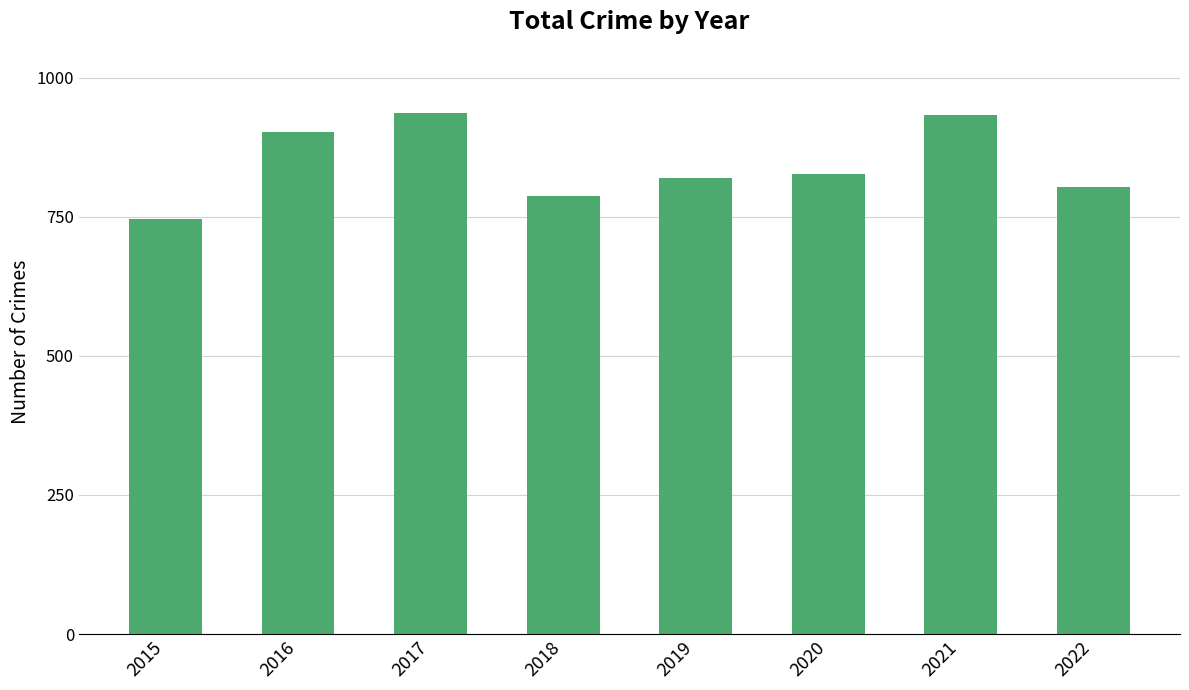

Where does the data first go above 827?

2016